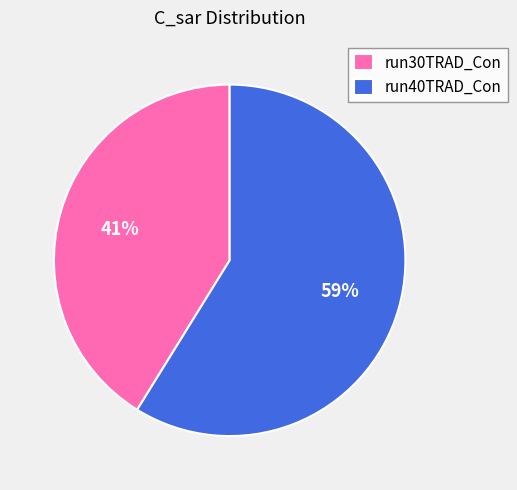

Which category accounts for the majority?

run40TRAD_Con